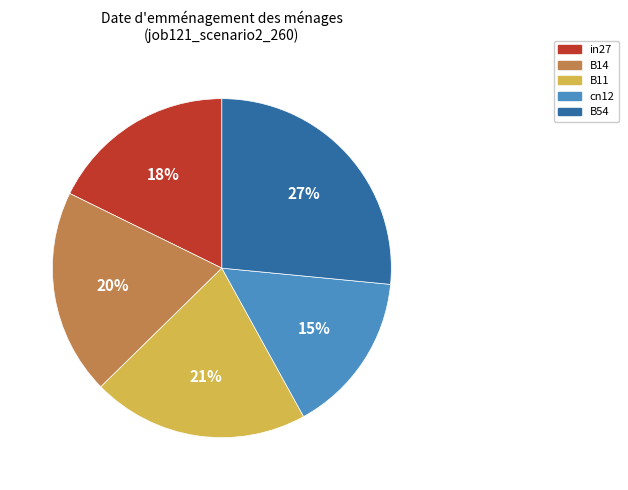

Which category has the smallest portion of the pie?

cn12